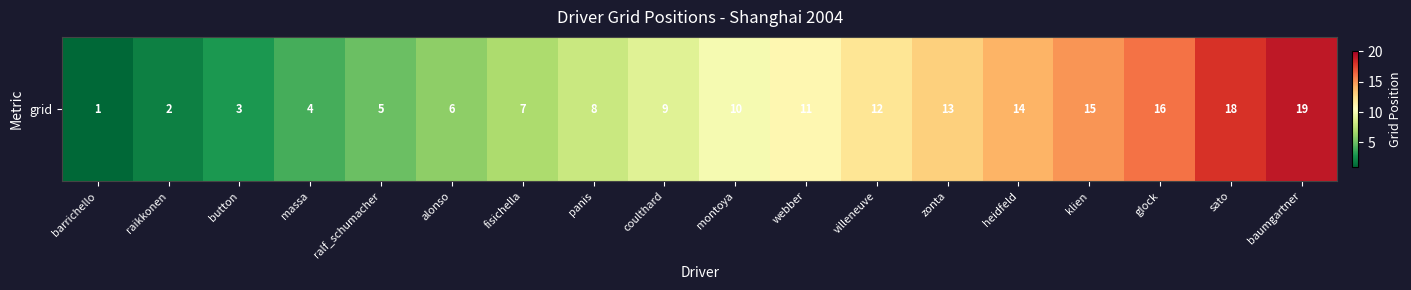

The chart shows a value of 7 at fisichella. True or false?

True